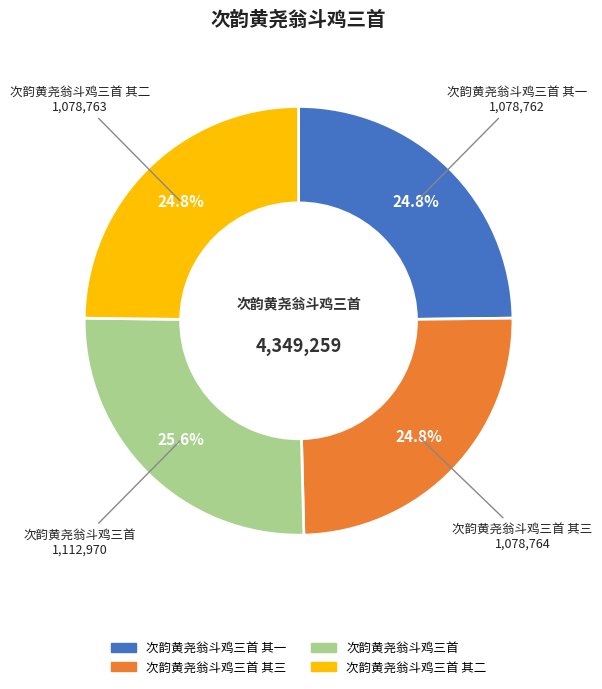

Does any single category account for the majority?

No